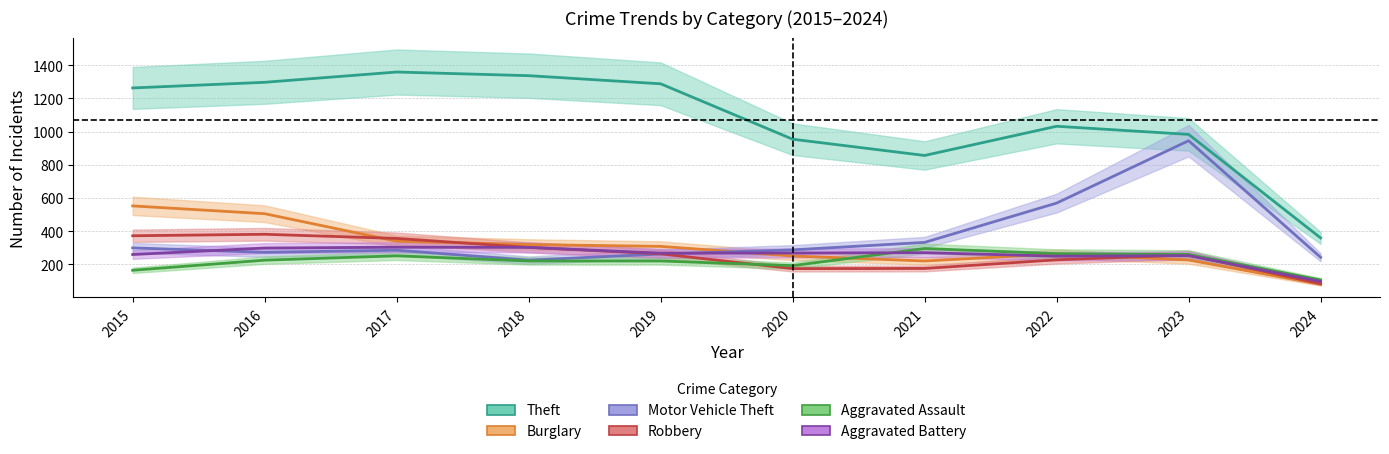

What is the difference between the maximum and minimum values in the Aggravated Battery series?

206